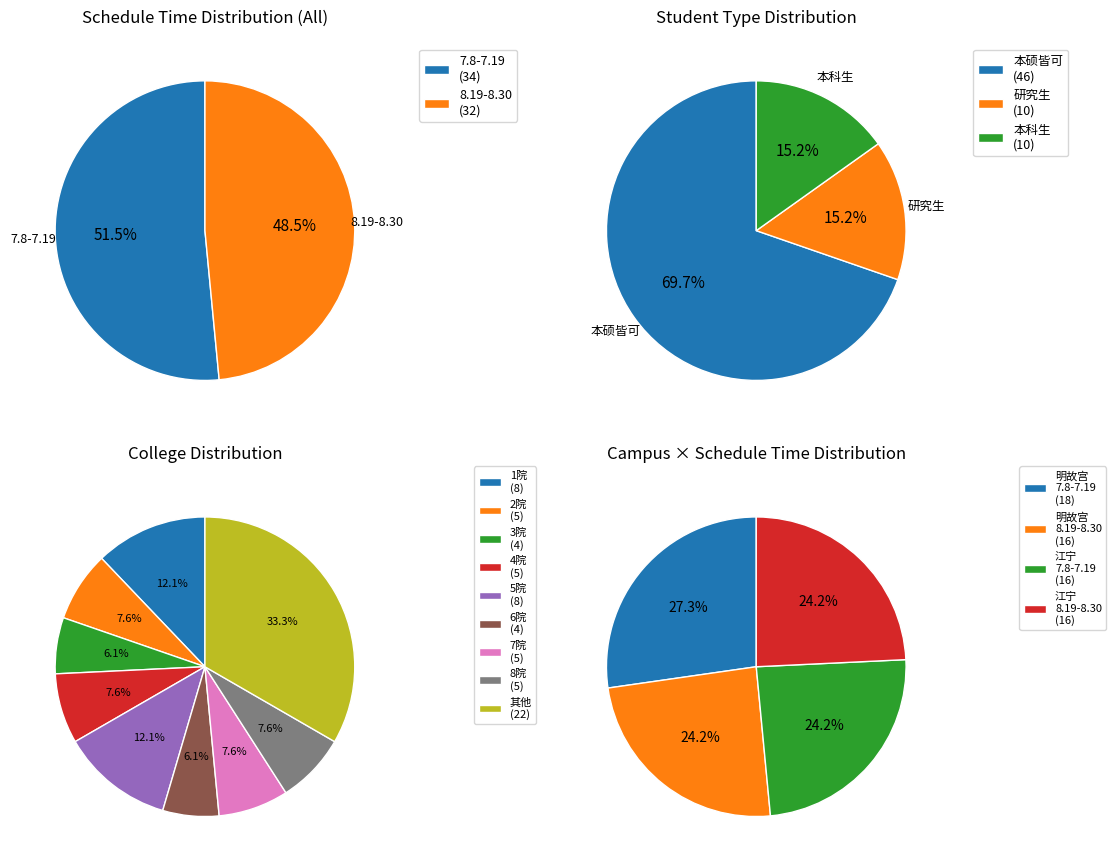

What is the majority slice?

7.8-7.19